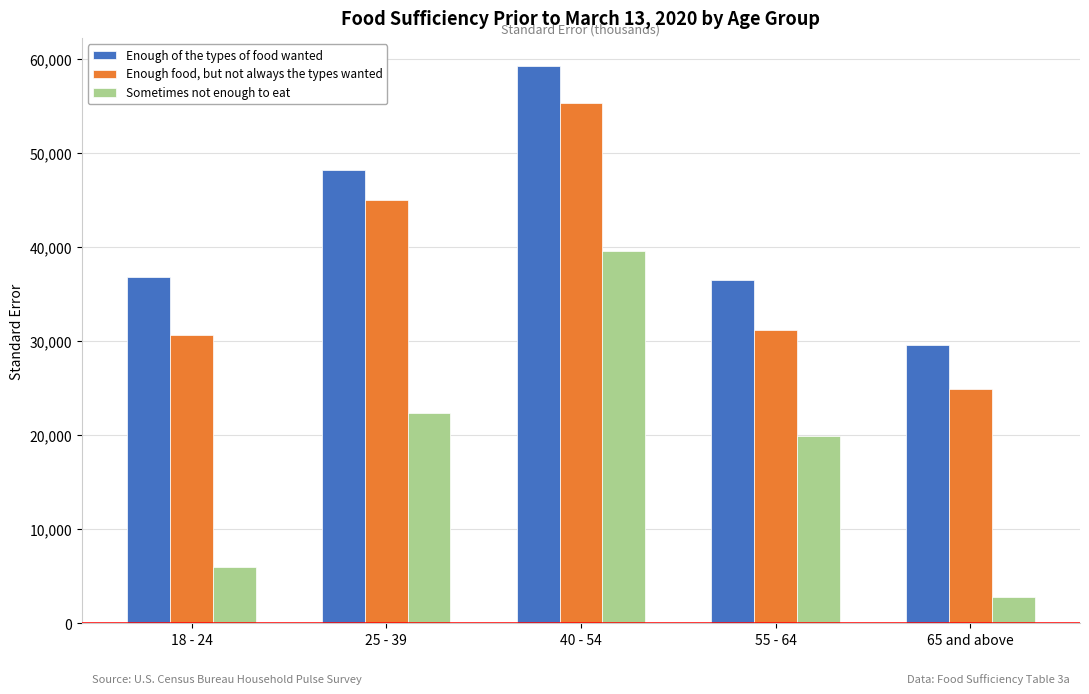

What is the maximum value for Enough of the types of food wanted?

59278.5